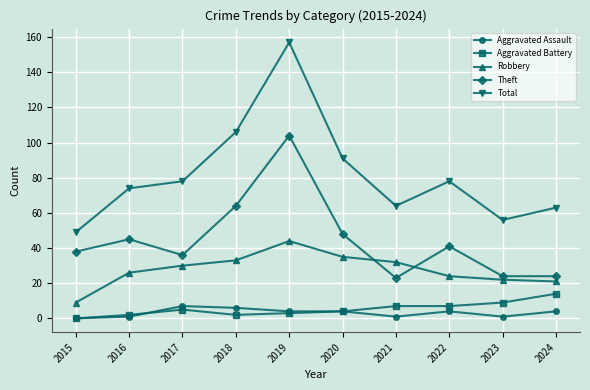

What is the value of the Robbery point at the 6th from the left?

35